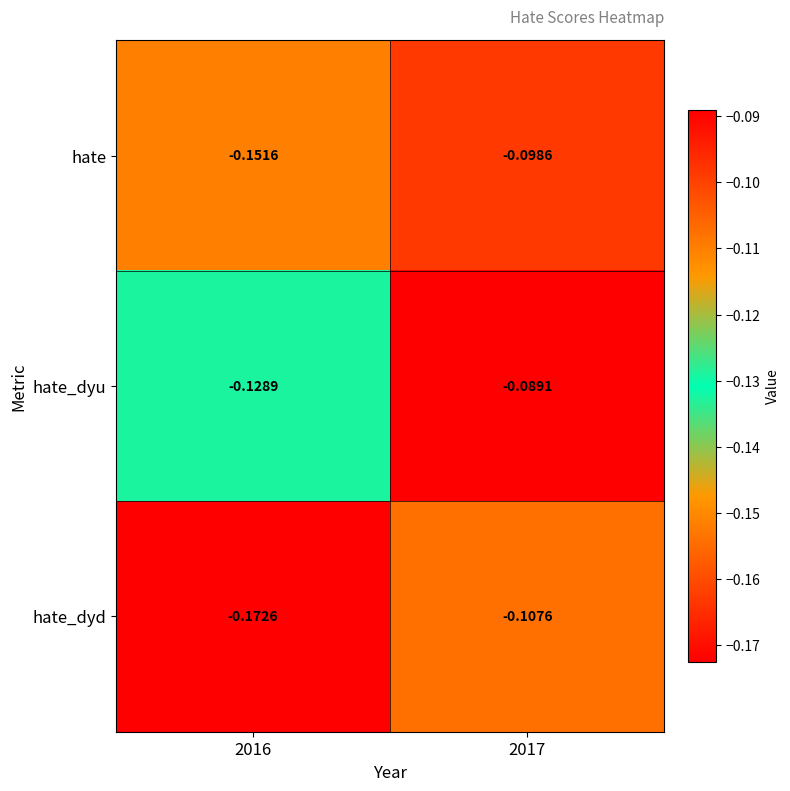

Between 2016 and 2017, which series saw the biggest shift?

hate_dyd